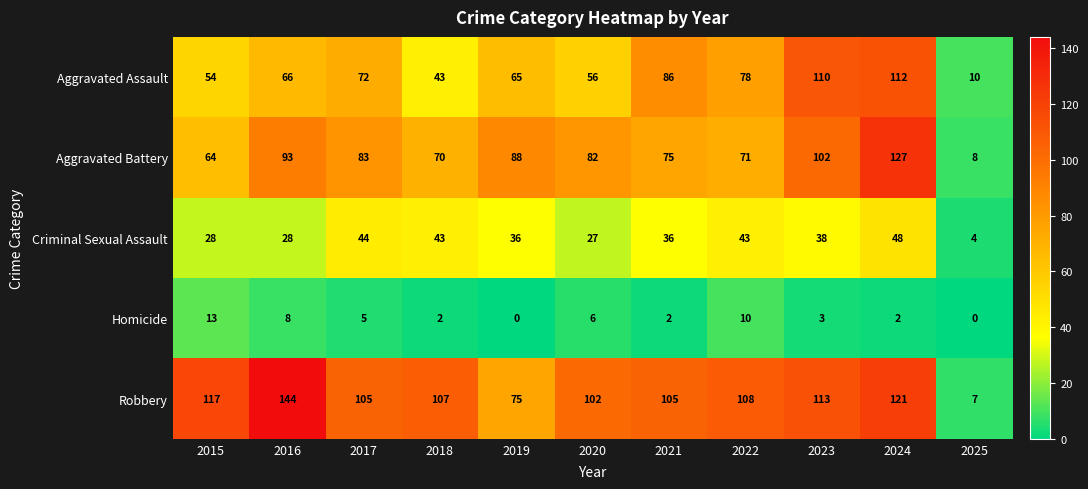

How many values in the Criminal Sexual Assault series are below 36?

4